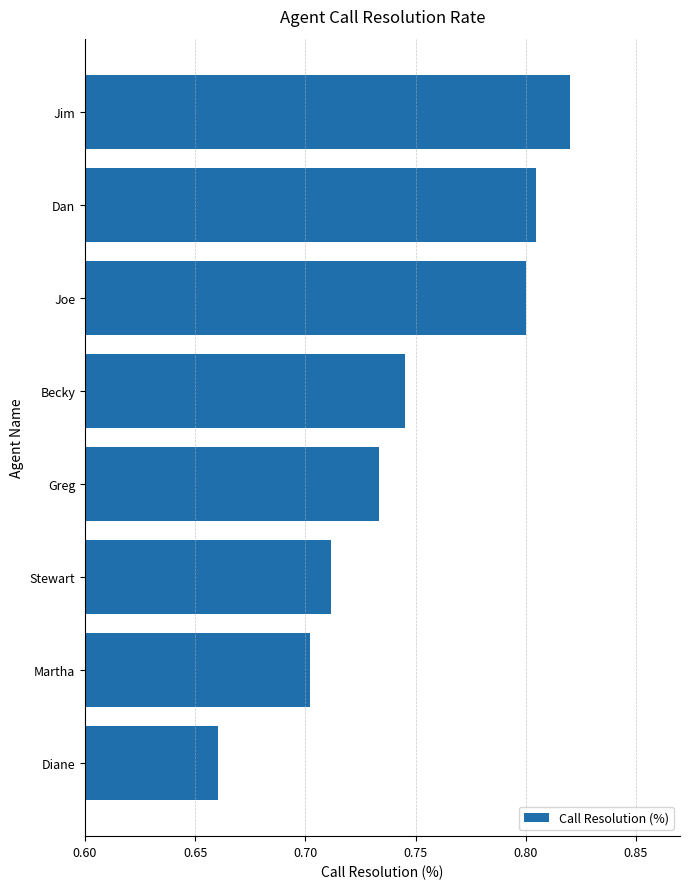

At which label is the value closest to 0?

Diane